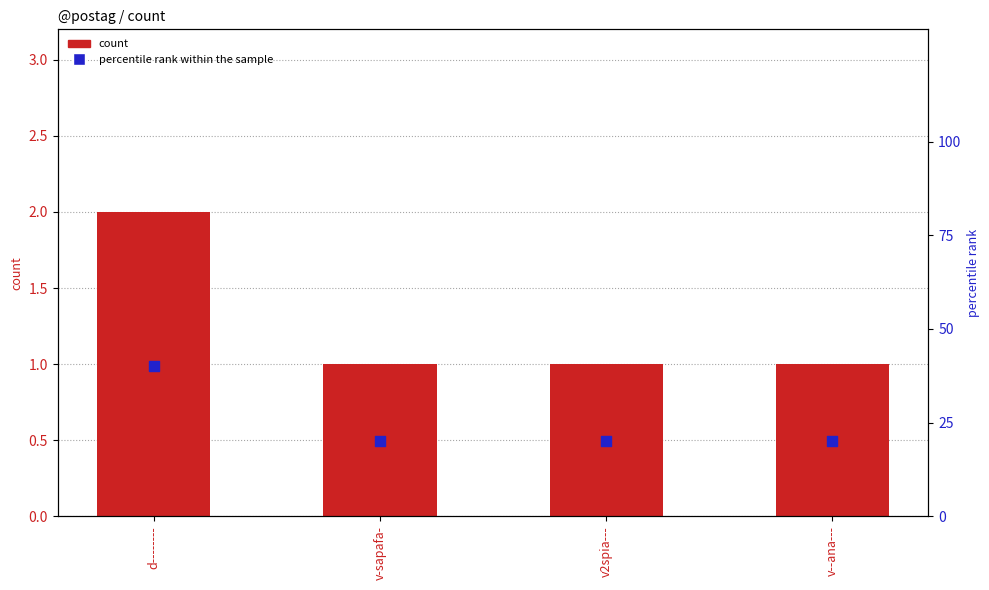

Which series contains the highest Y value?

percentile rank within the sample